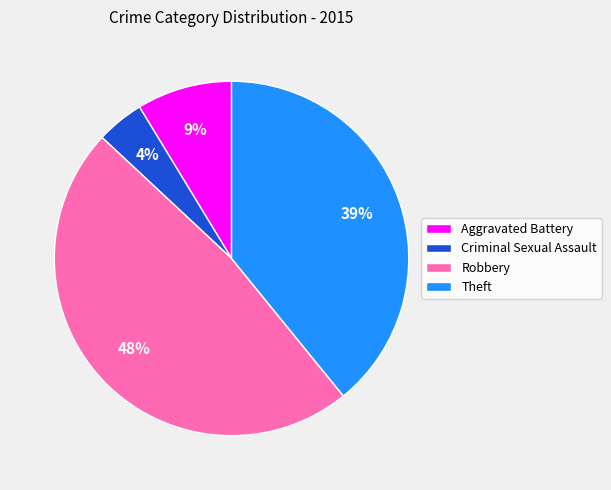

To the nearest percent, what is the average slice percentage?

25%